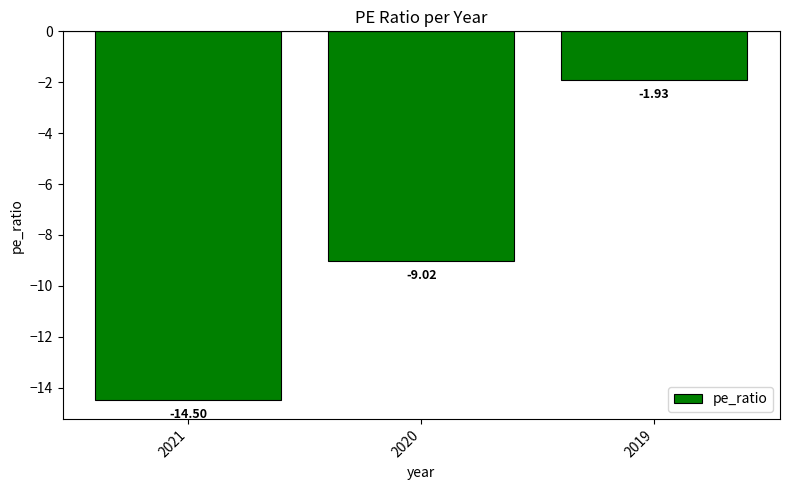

What is the change in value from 2021 to 2019?

+12.6